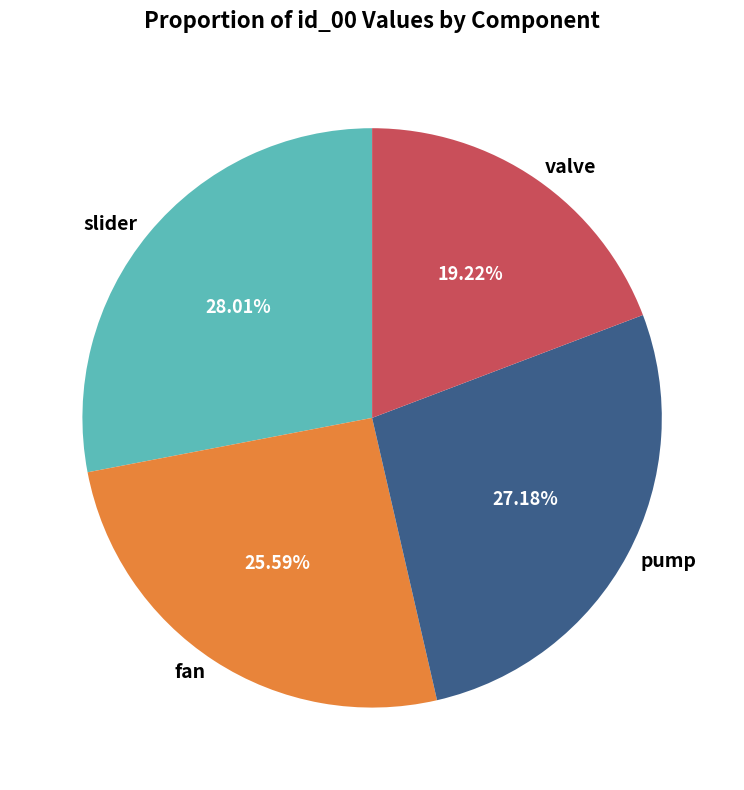

How many slices are in this pie chart?

4